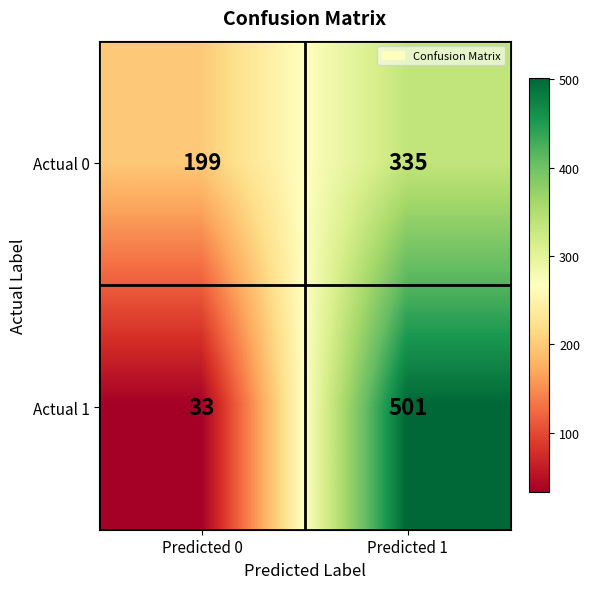

What is the spread (max minus min) of values at Predicted 0?

166